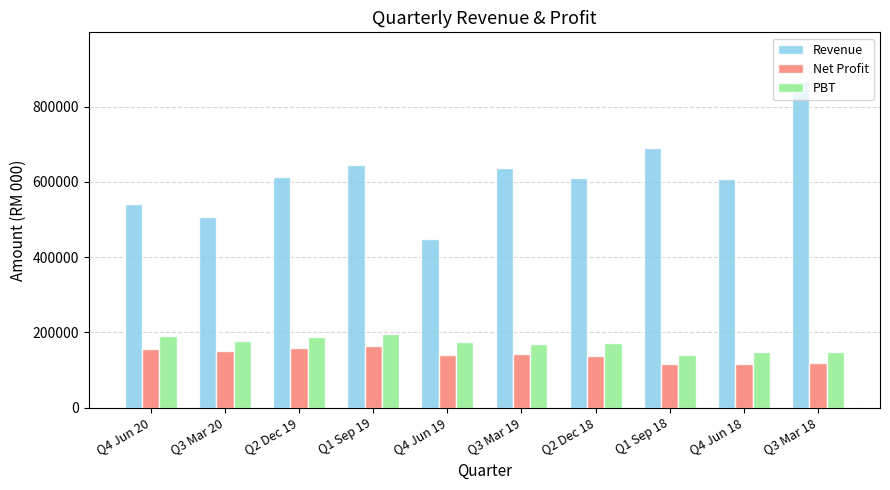

Is the value of Revenue at Q3 Mar 20 greater than the value of Net Profit at Q4 Jun 18?

Yes